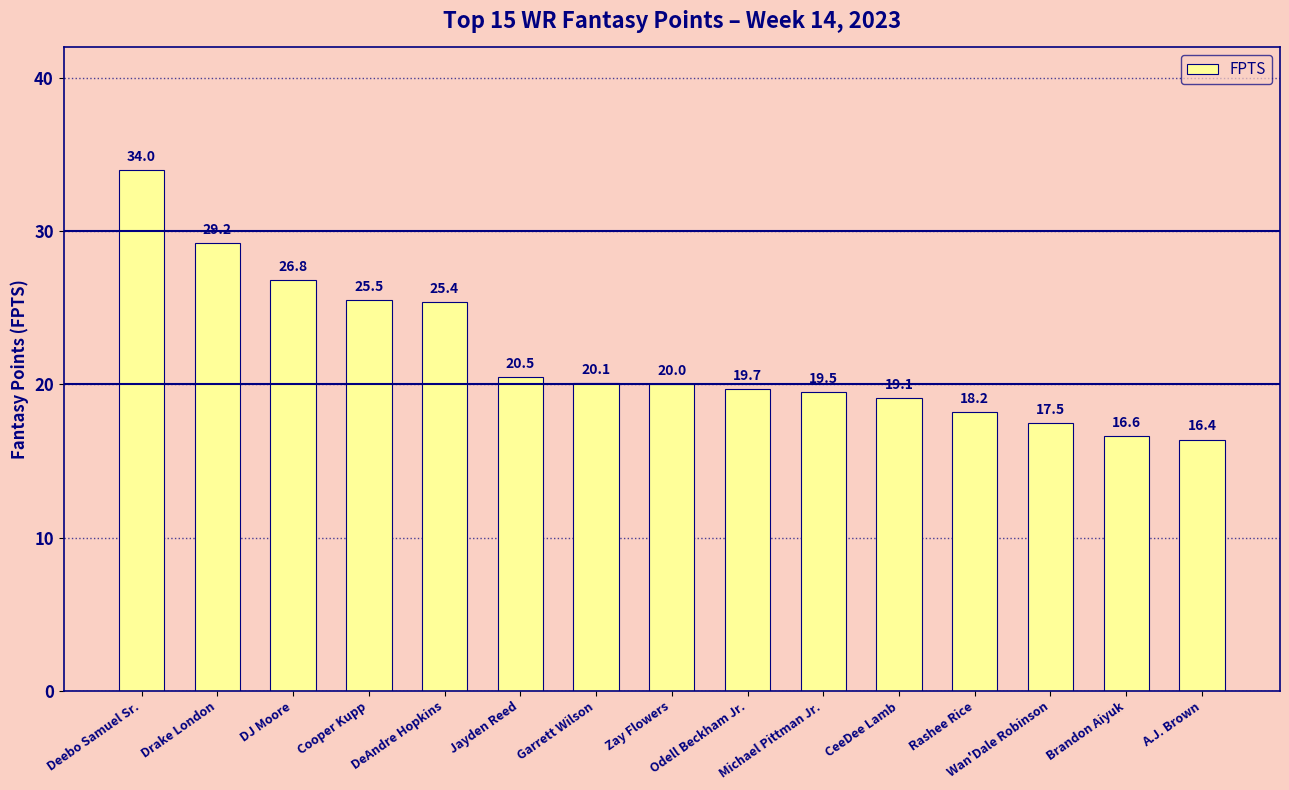

Which category has the highest value across all series?

Deebo Samuel Sr.